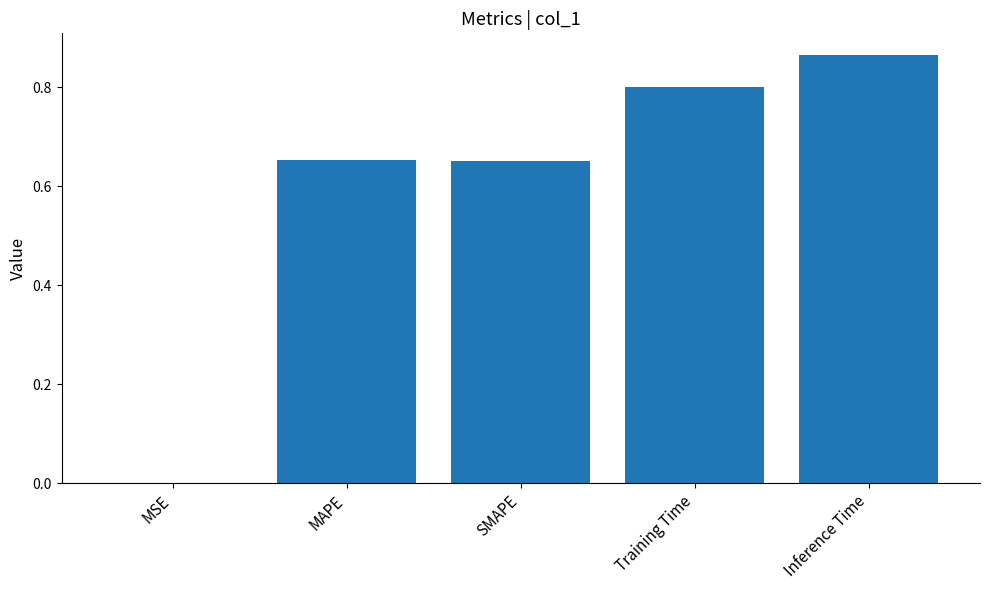

What is the sum of the values at Inference Time and SMAPE?

1.5